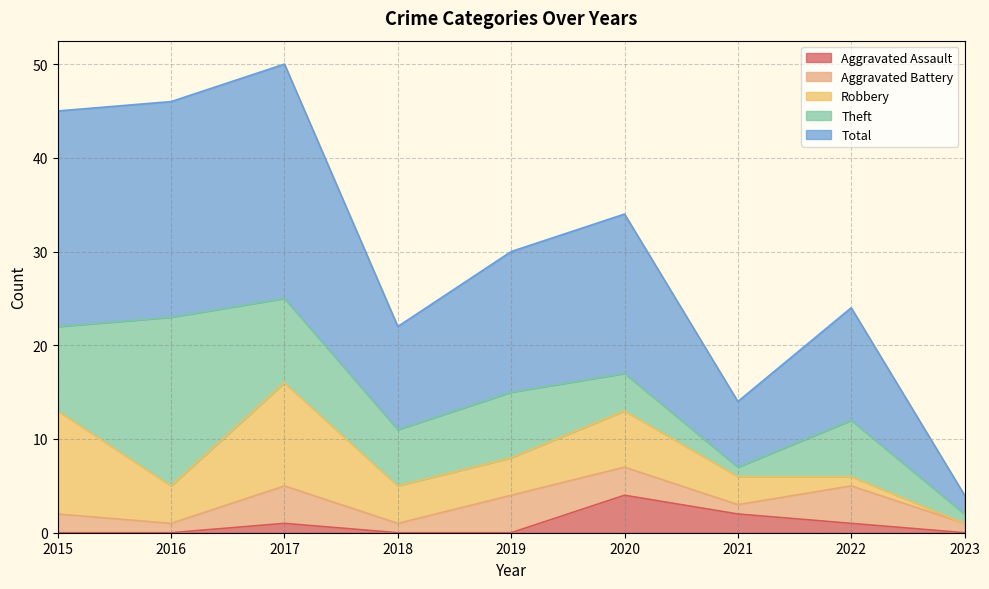

How many lines are shown in the chart?

5